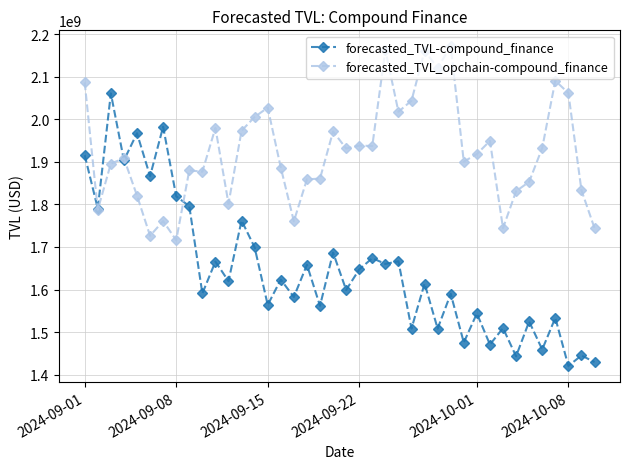

Which series has the largest total across all categories?

forecasted_TVL_opchain-compound_finance